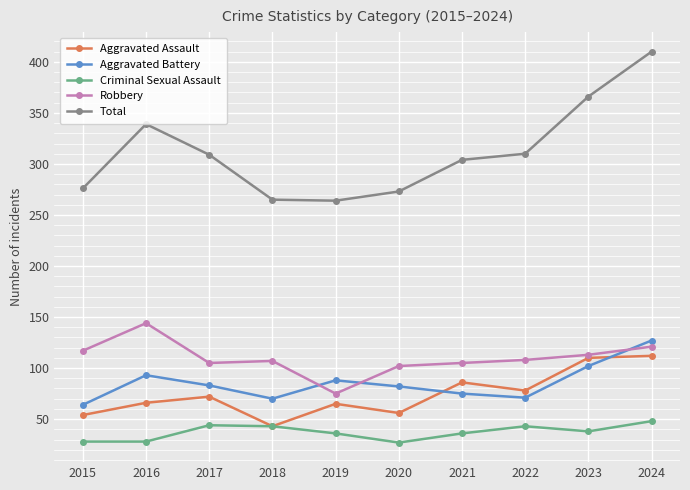

At which category is the sum across all series the highest?

2024